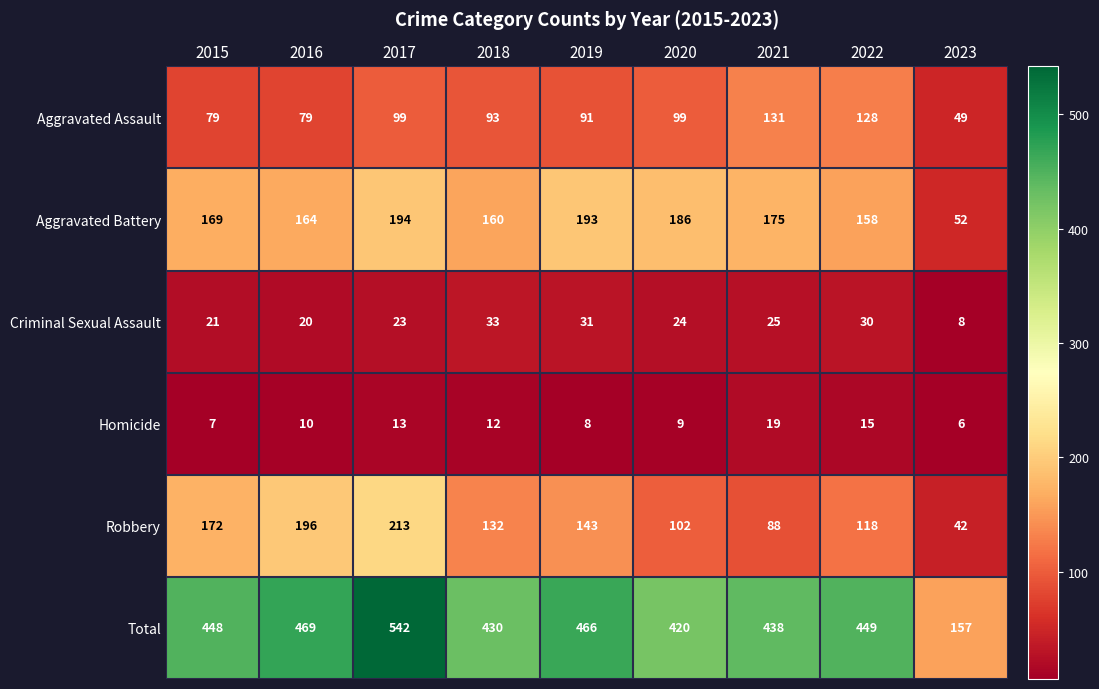

Between 2015 and 2022, which series saw the biggest shift?

Robbery